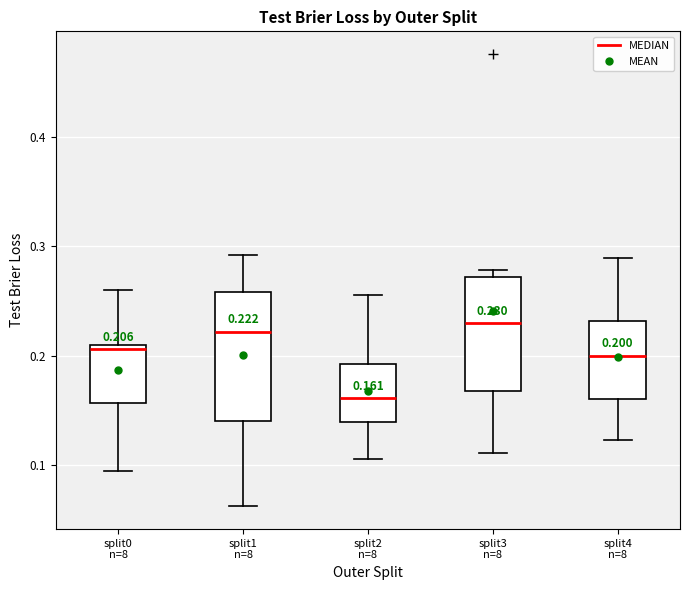

Which box is the tallest, from its lower edge to its upper edge?

split1 n=8